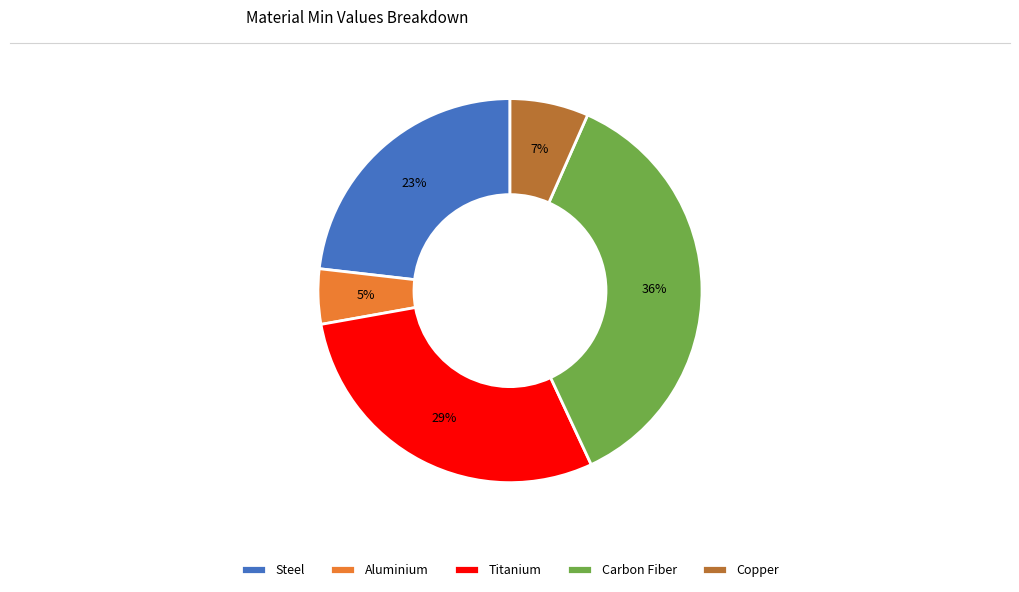

The Steel slice represents 23% of the pie. True or false?

True